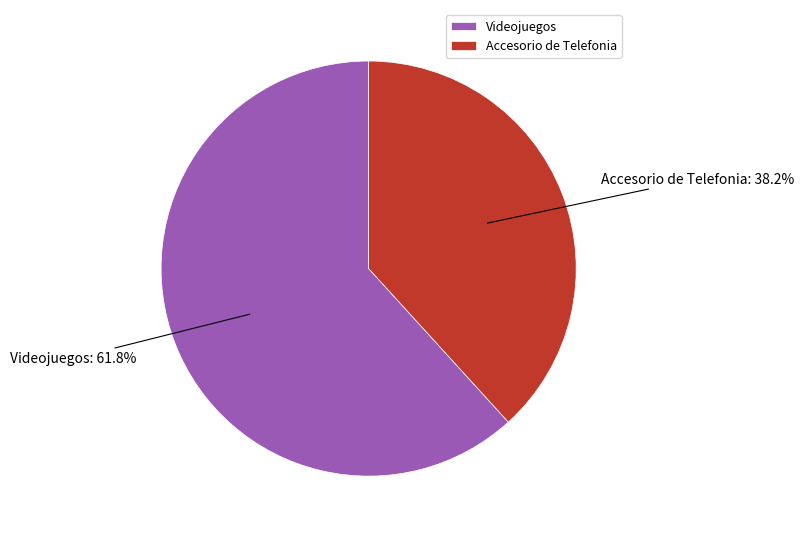

What percentage is NOT represented by Accesorio de Telefonia?

61.8%